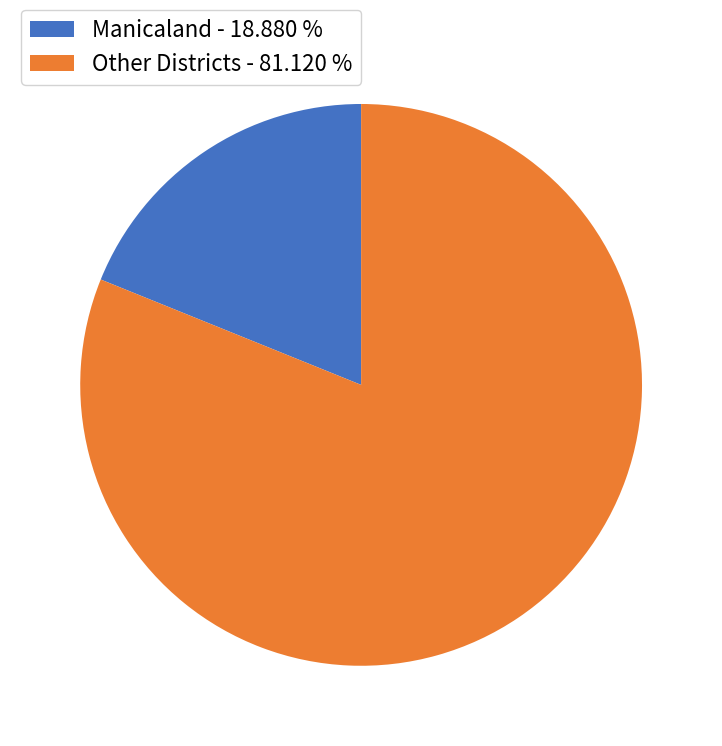

Which has a higher value, Other Districts - 81.120 % or Manicaland - 18.880 %?

Other Districts - 81.120 %